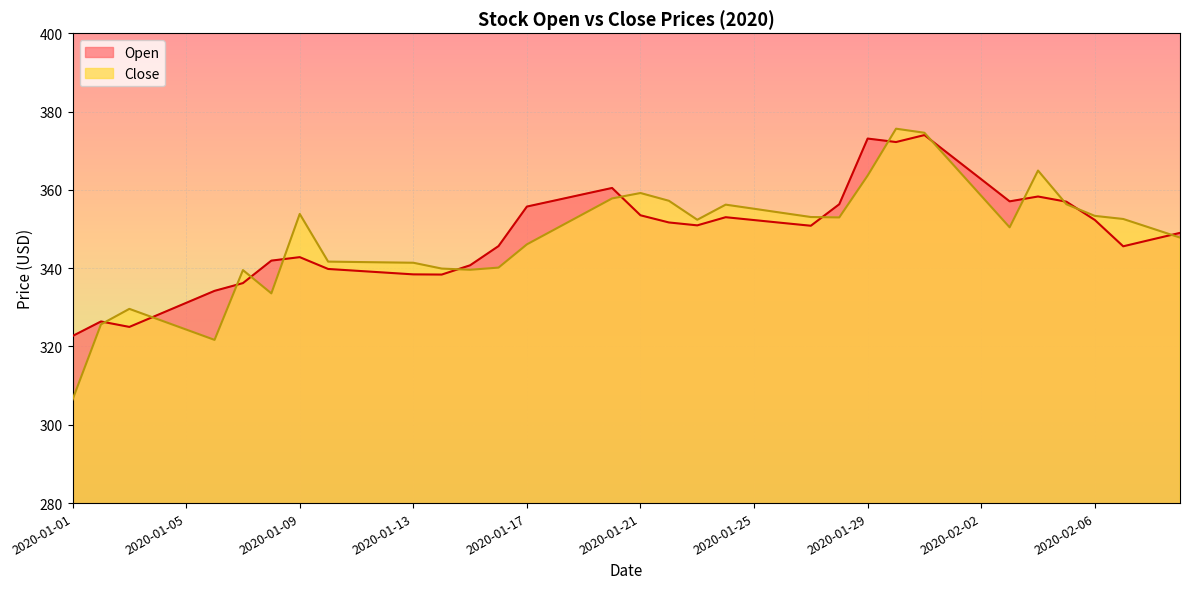

What is the label of the 8th point from the right?

2020-02-02